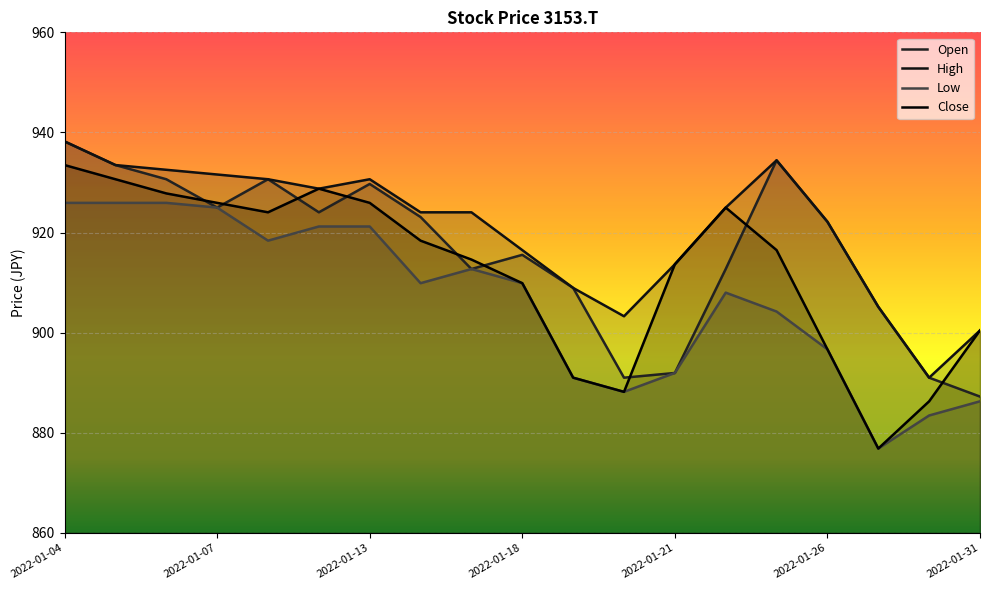

At which category is the sum across all series the highest?

2022-01-04